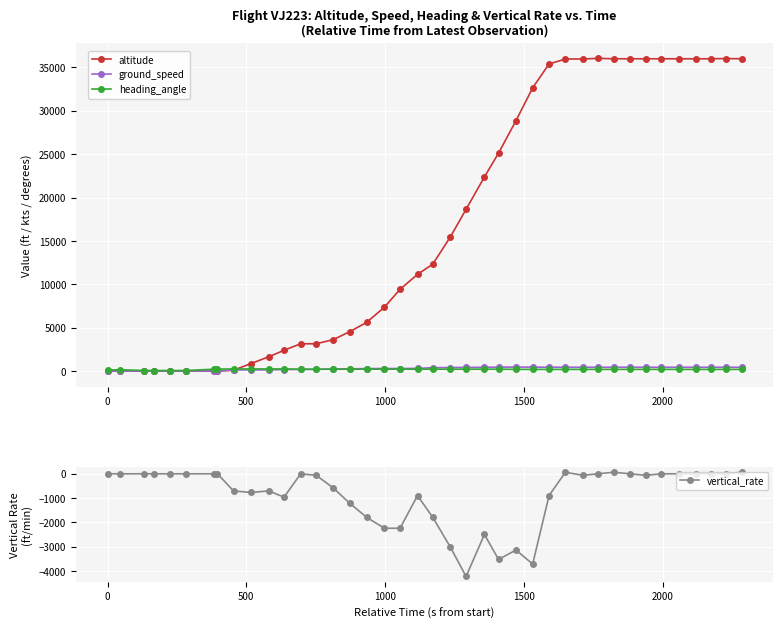

What is the highest value of the altitude series?

36050